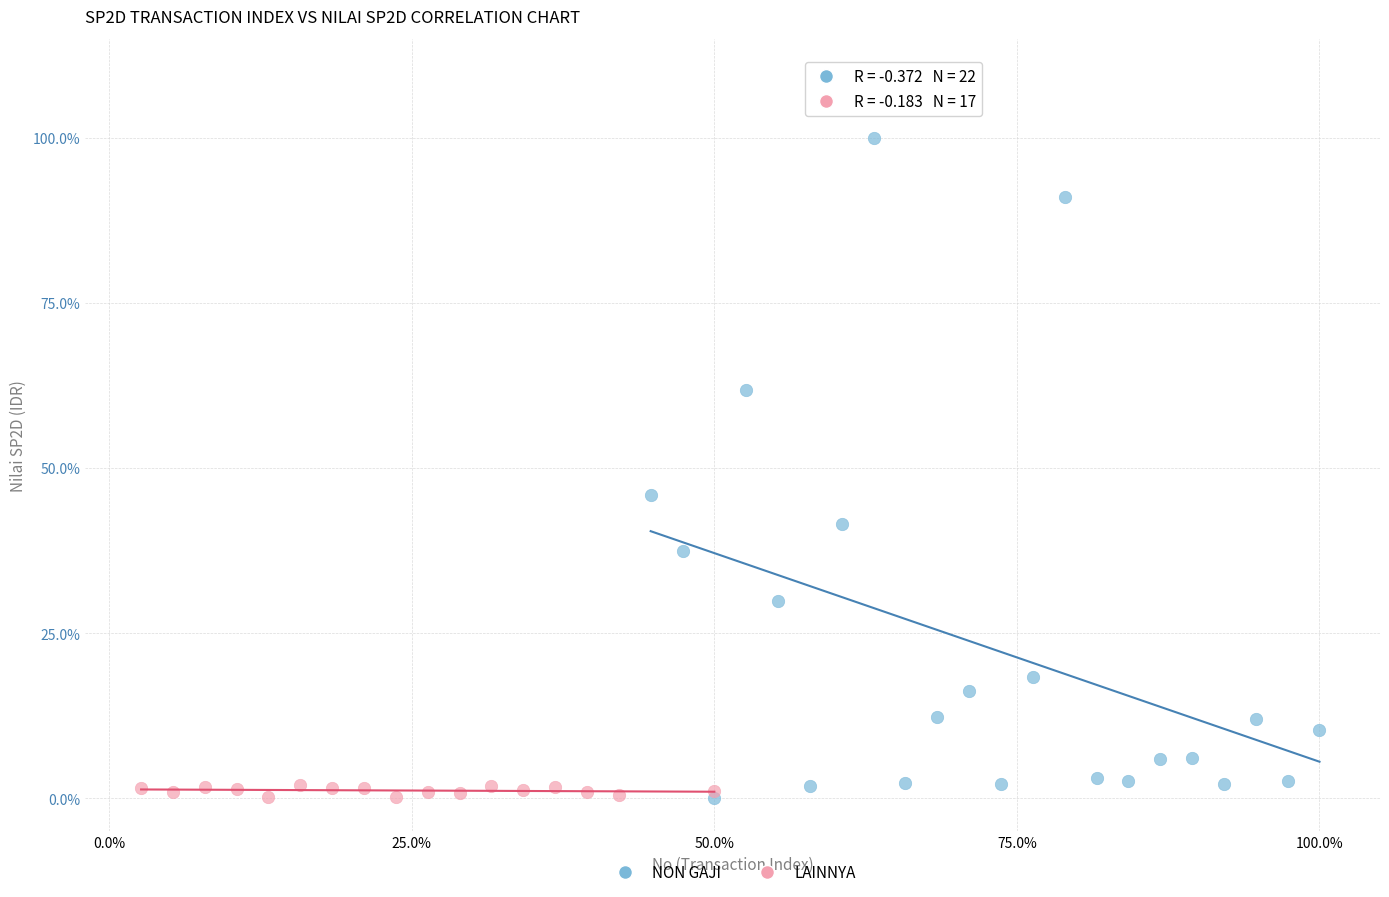

Which series contains the highest Y value?

NON GAJI